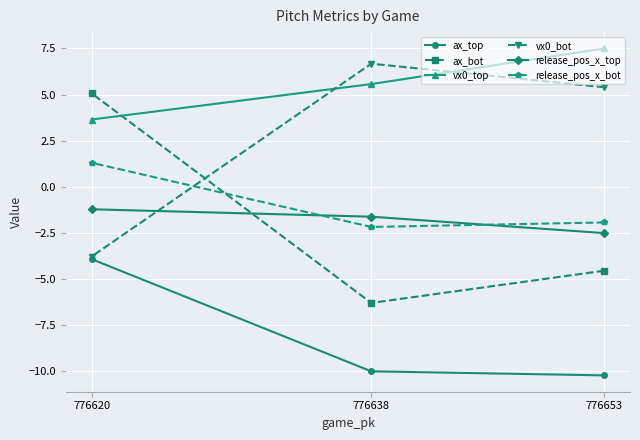

Reading right to left, transcribe all the data shown in this chart.

ax_top: 776653=-10.2	776638=-10.0	776620=-3.9
ax_bot: 776653=-4.6	776638=-6.3	776620=5.1
vx0_top: 776653=7.5	776638=5.6	776620=3.6
vx0_bot: 776653=5.4	776638=6.7	776620=-3.8
release_pos_x_top: 776653=-2.5	776638=-1.6	776620=-1.2
release_pos_x_bot: 776653=-1.9	776638=-2.2	776620=1.3